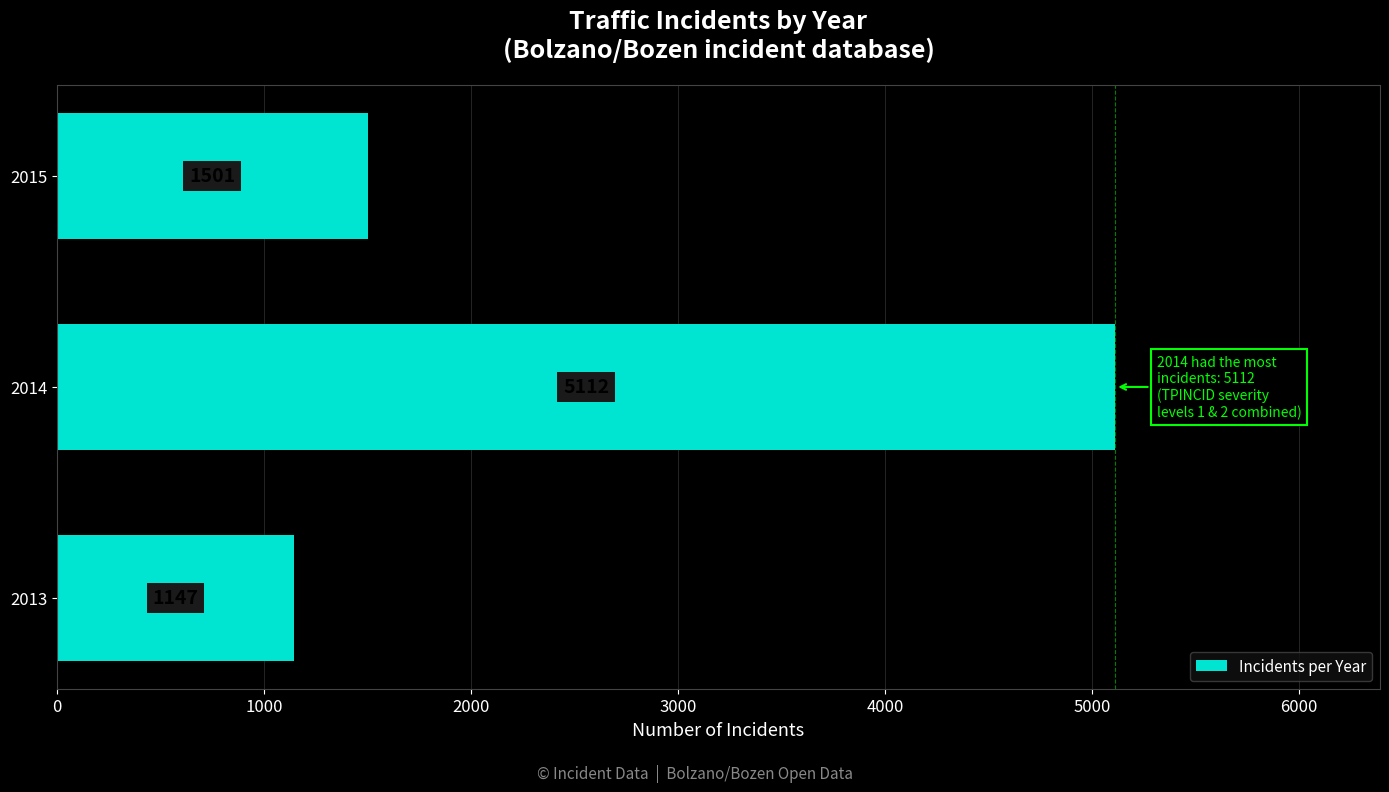

Count the number of data series in this chart.

1